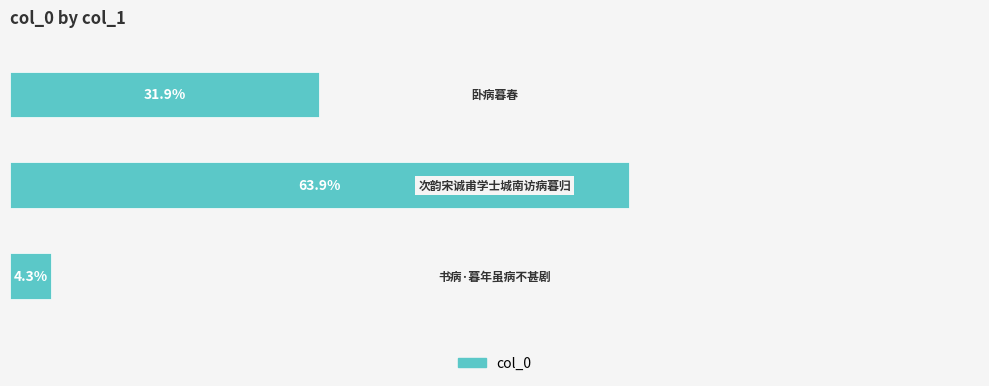

List the labels in order of value, largest first.

1, 2, 0